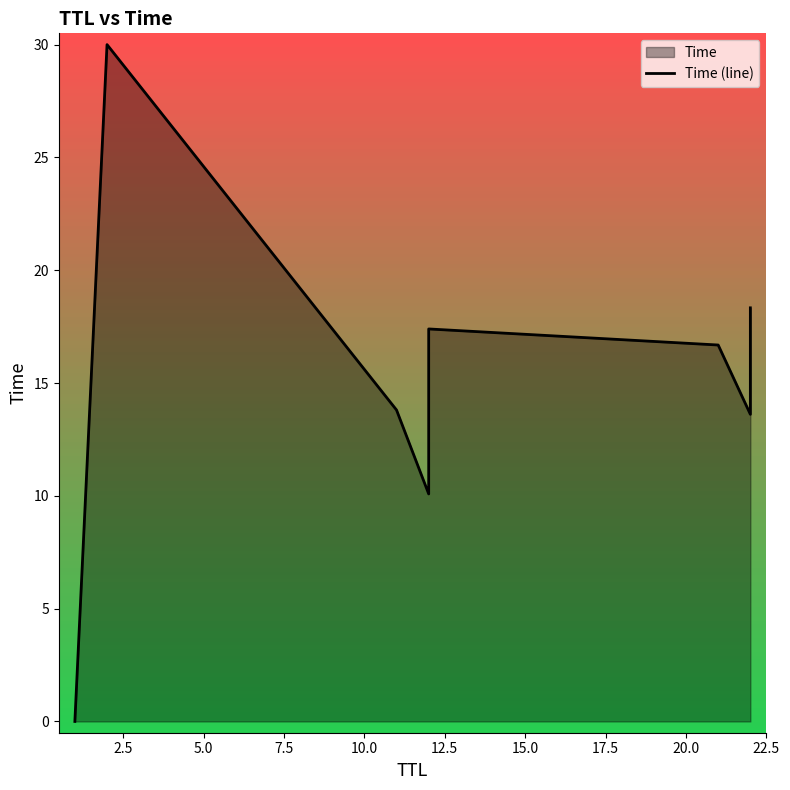

What is the sum of all values?

119.9